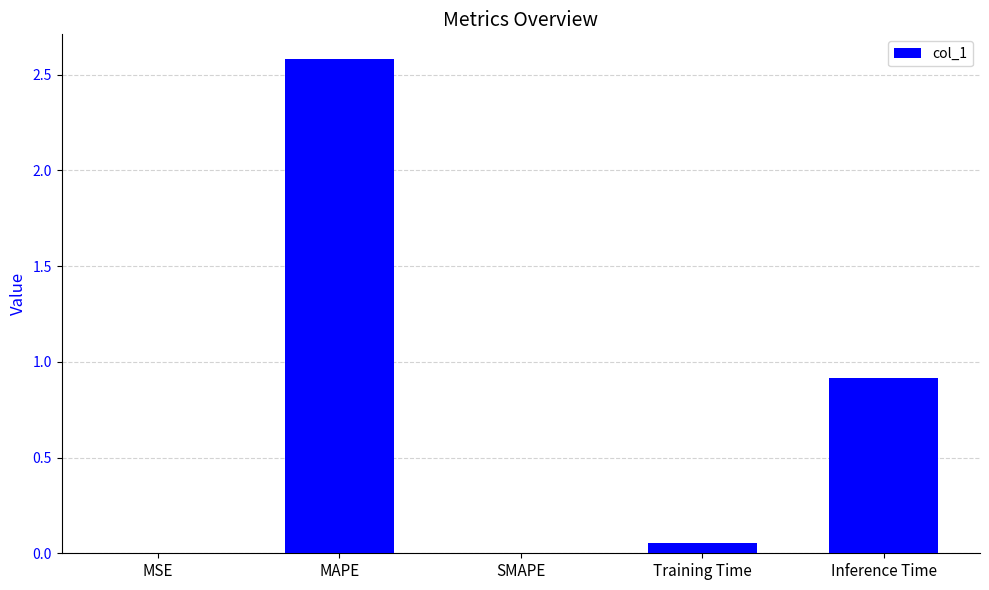

Is it true that the value at MAPE is 4.5?

False